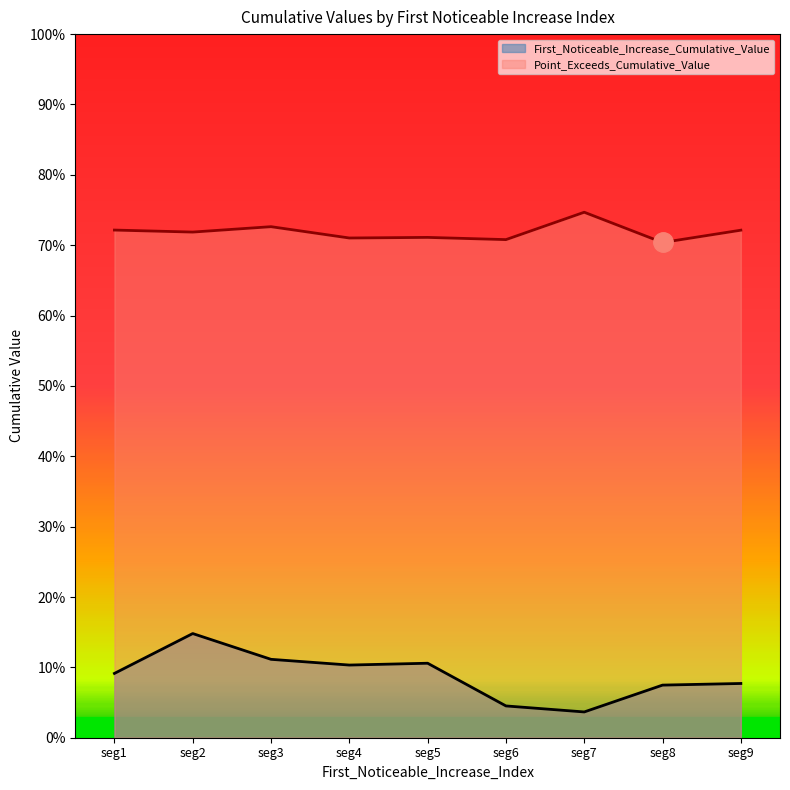

True or false: First_Noticeable_Increase_Cumulative_Value and Point_Exceeds_Cumulative_Value intersect in this chart.

False